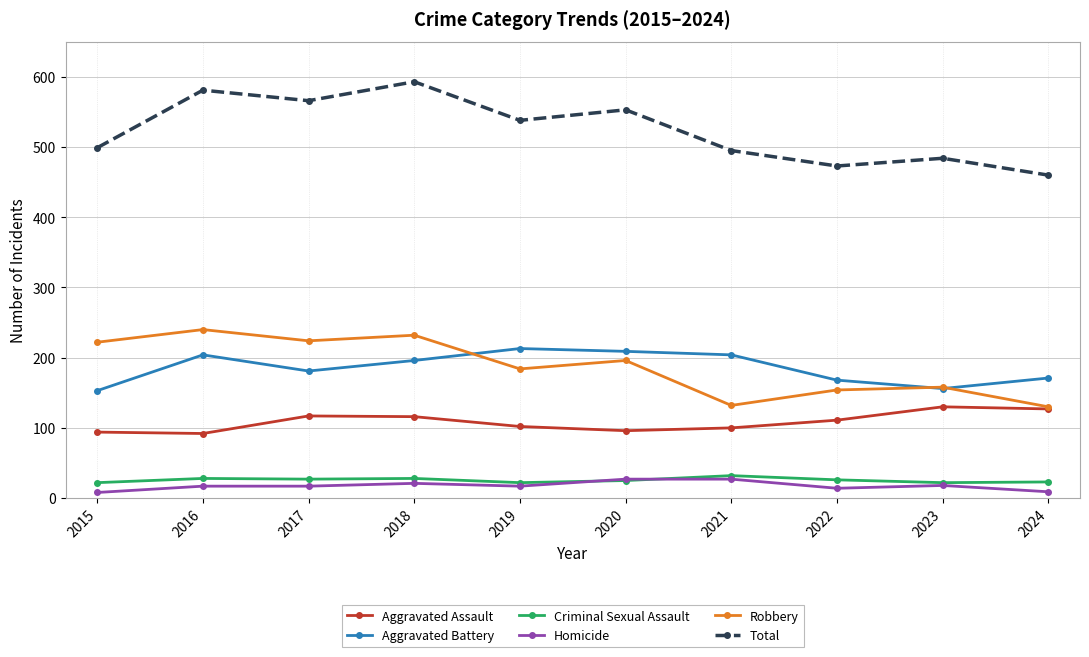

True or false: Aggravated Assault and Criminal Sexual Assault intersect in this chart.

False